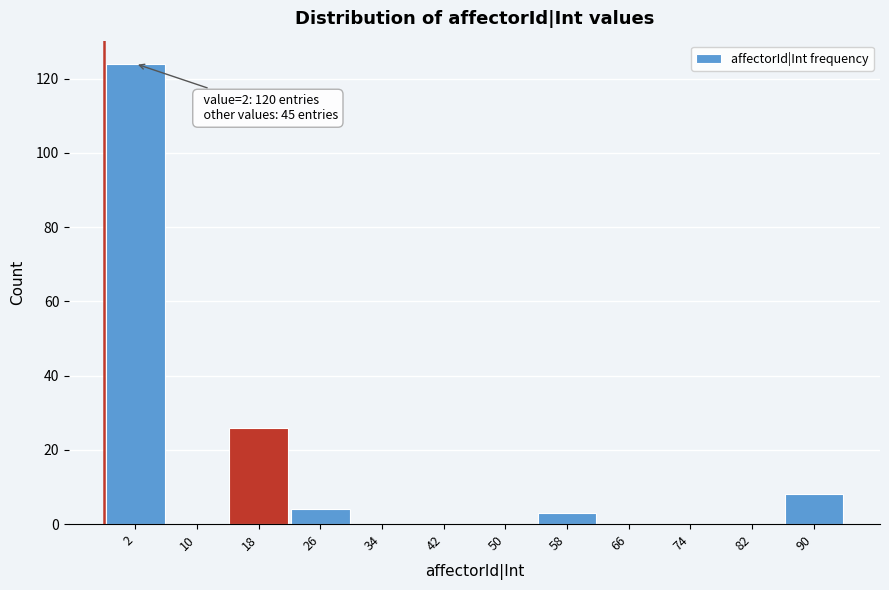

Reading left to right, list all the values displayed in this chart.

2=124	10=0	18=26	26=4	34=0	42=0	50=0	58=3	66=0	74=0	82=0	90=8